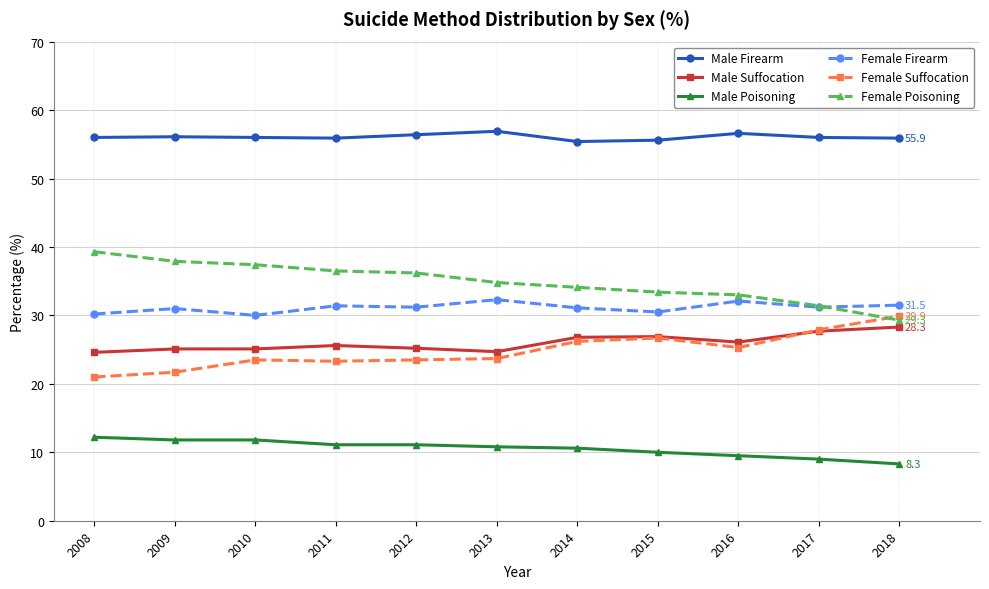

True or false: Male Firearm and Female Firearm cross at least once.

False